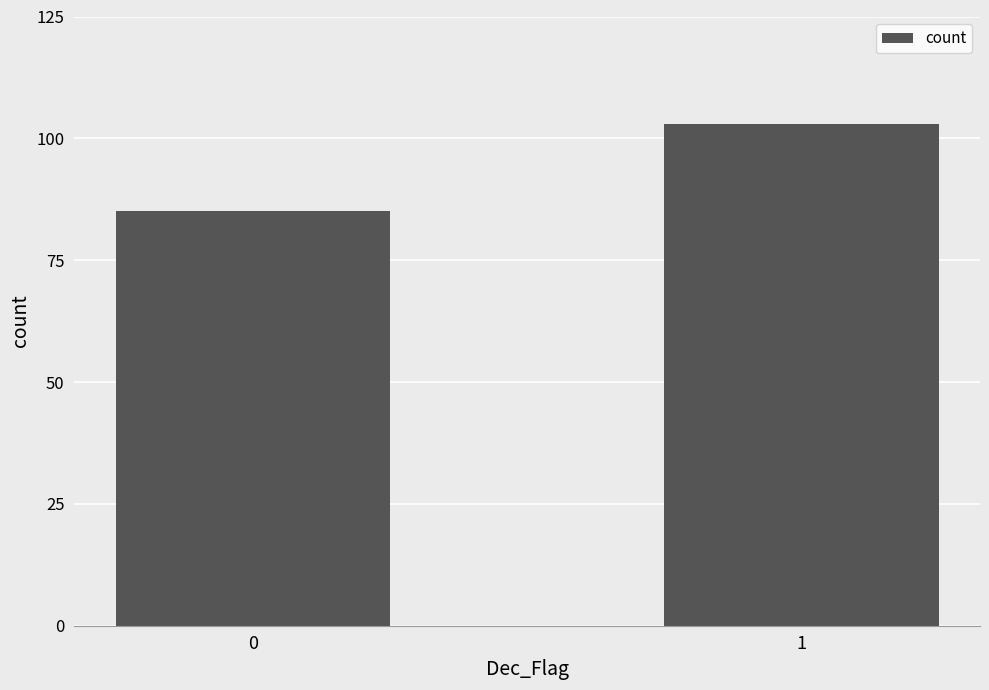

The chart shows a value of 103 at 1. True or false?

True